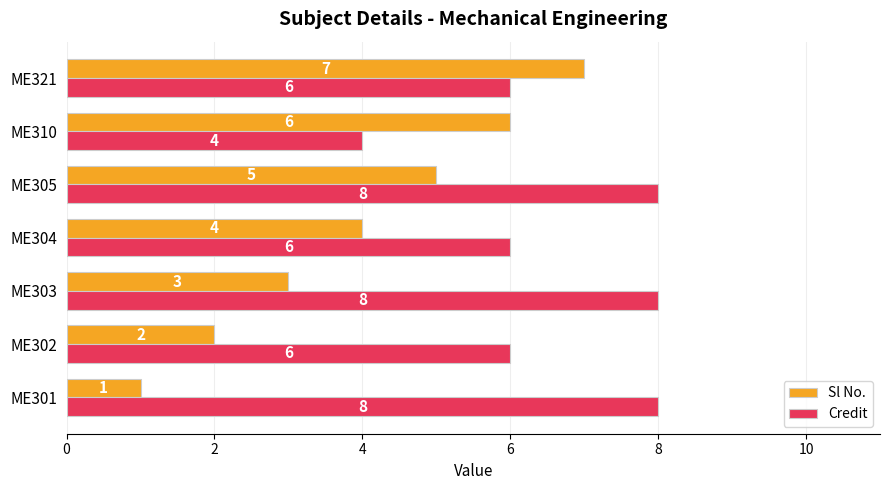

Count the number of categories in the chart.

7